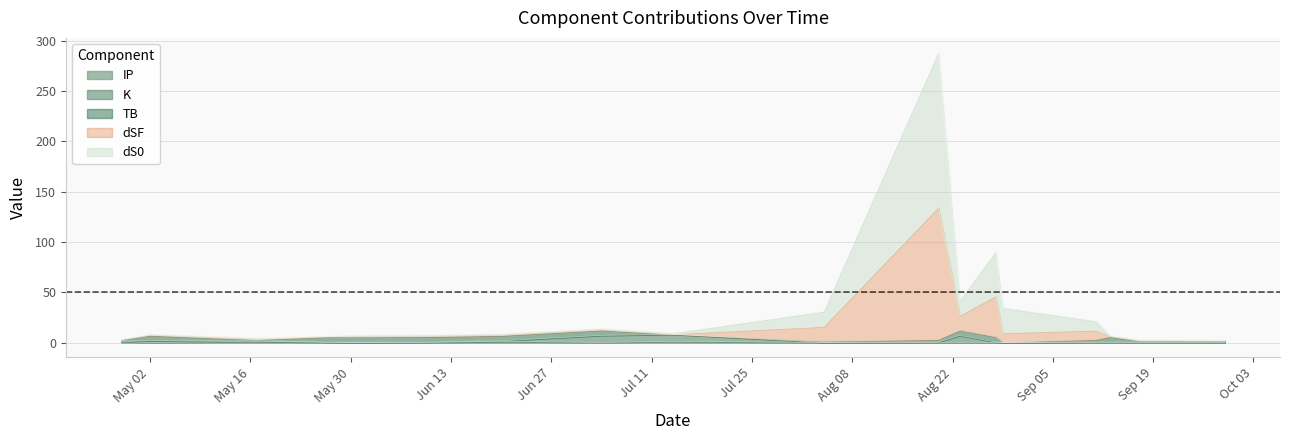

True or false: dS0 has more than 1 points higher than both neighbors.

True